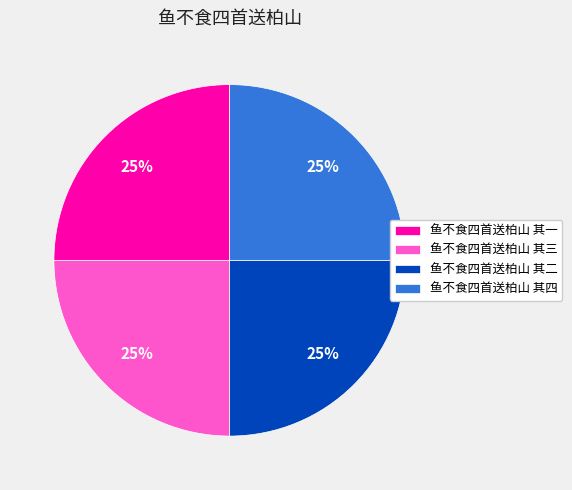

Does 鱼不食四首送柏山 其一 represent more than half of the total?

No